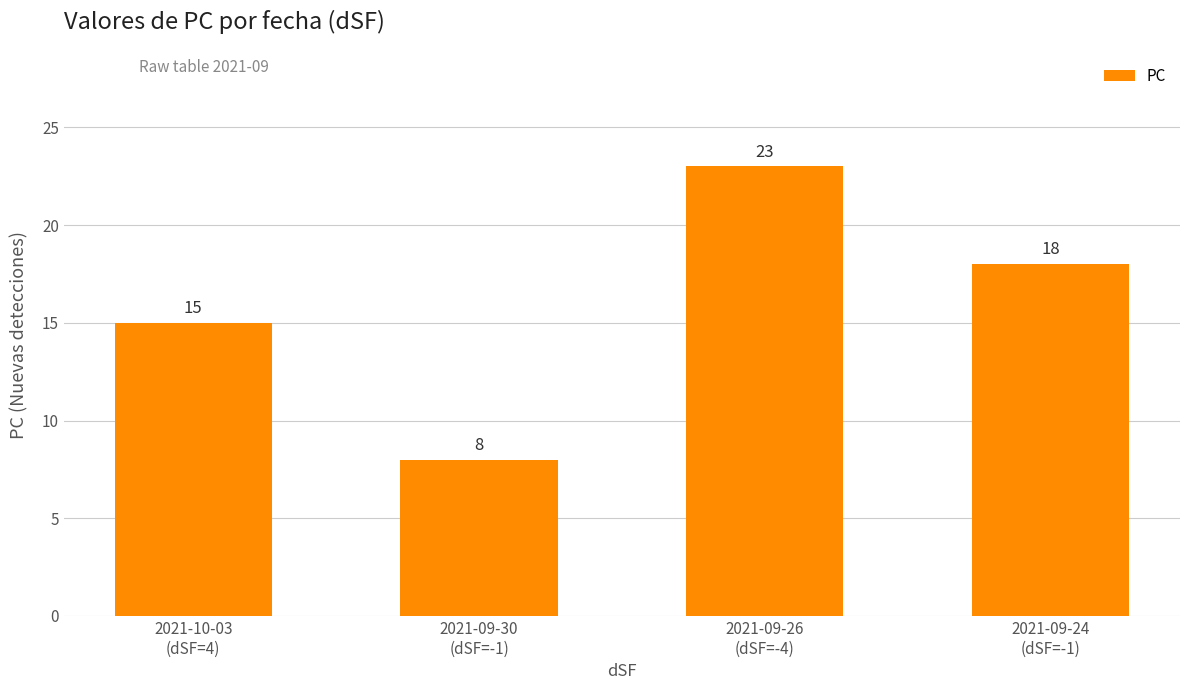

Does the chart contain any negative values?

No